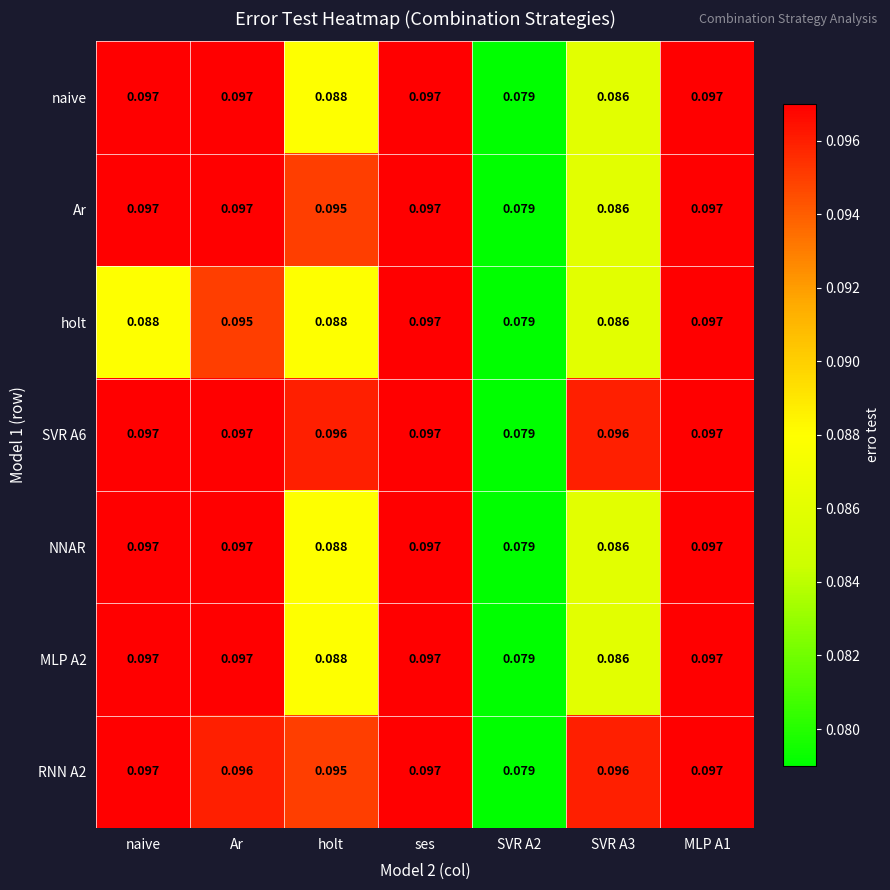

Is the value of RNN A2 at Ar greater than the value of NNAR at MLP A1?

No